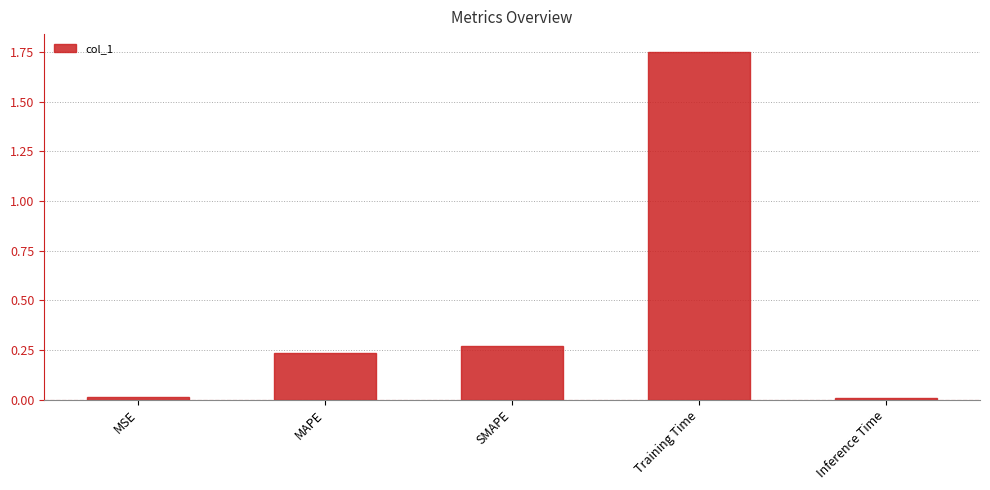

What is the label of the 2nd bar from the right?

Training Time